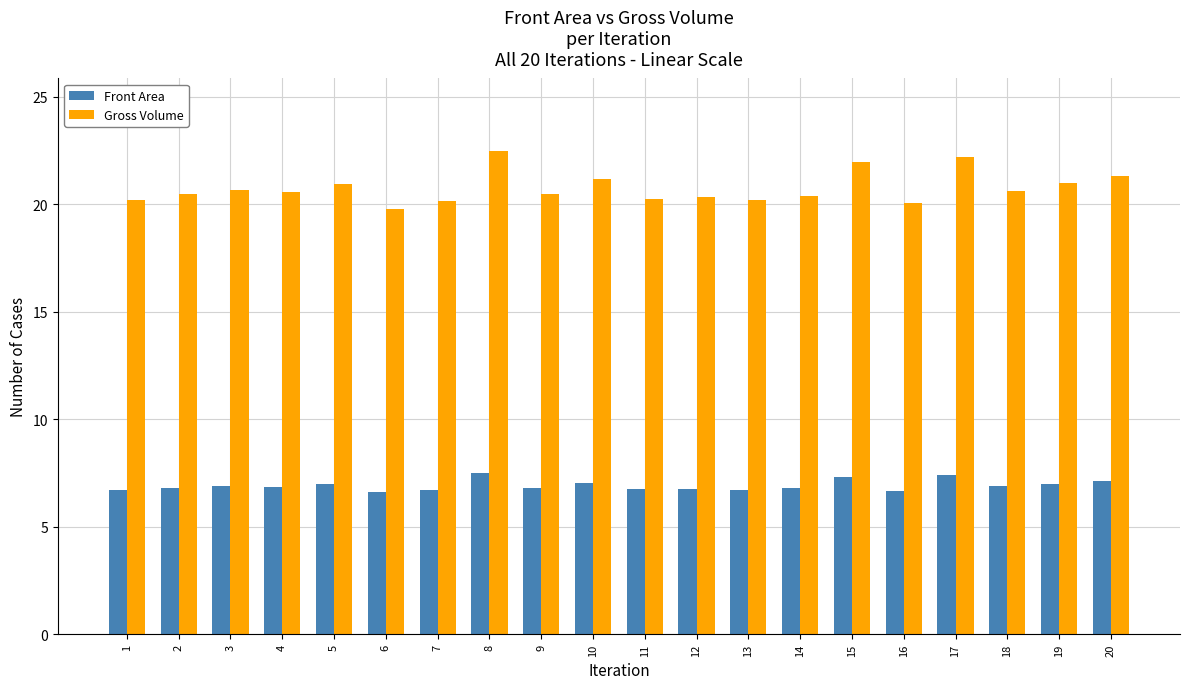

What is the average value of the Front Area series?

6.9